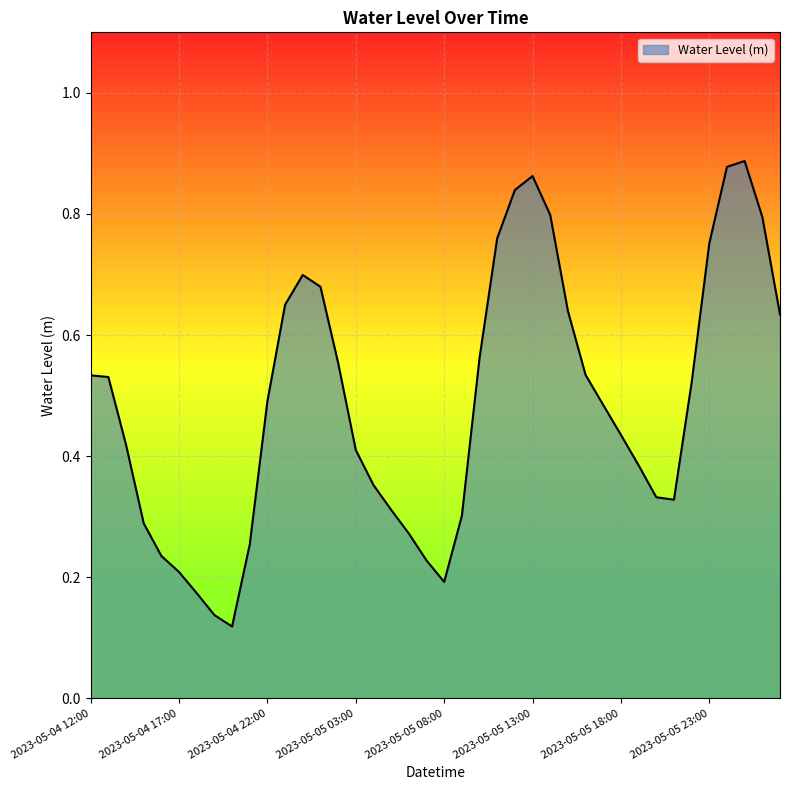

How many points are higher than both their immediate neighbors (excluding endpoints)?

3